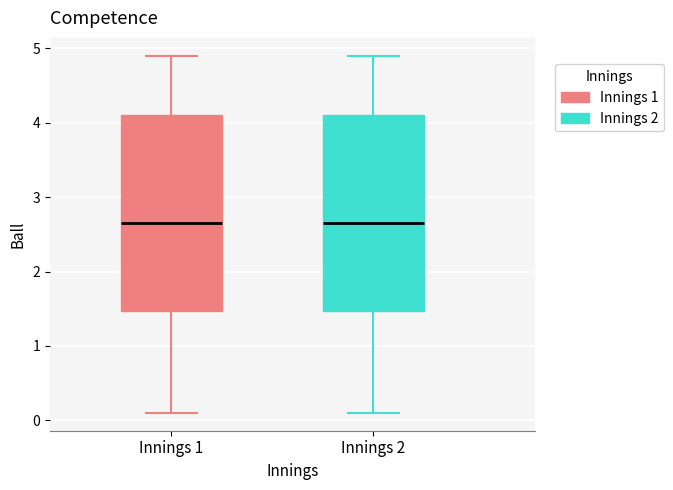

Where is the lower edge of the box for Innings 1 on the y-axis? The values are not printed on the chart, so give them approximately, as read against the axis.

1.5